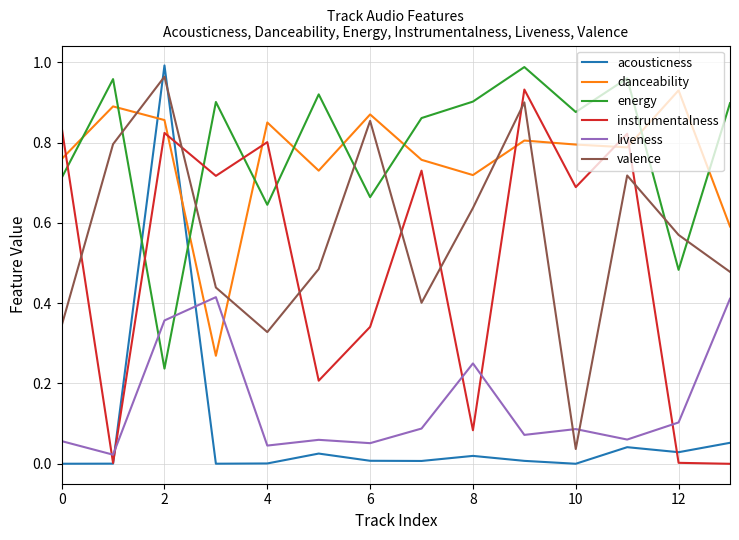

After their last crossing, which series has the higher values: instrumentalness or energy?

energy